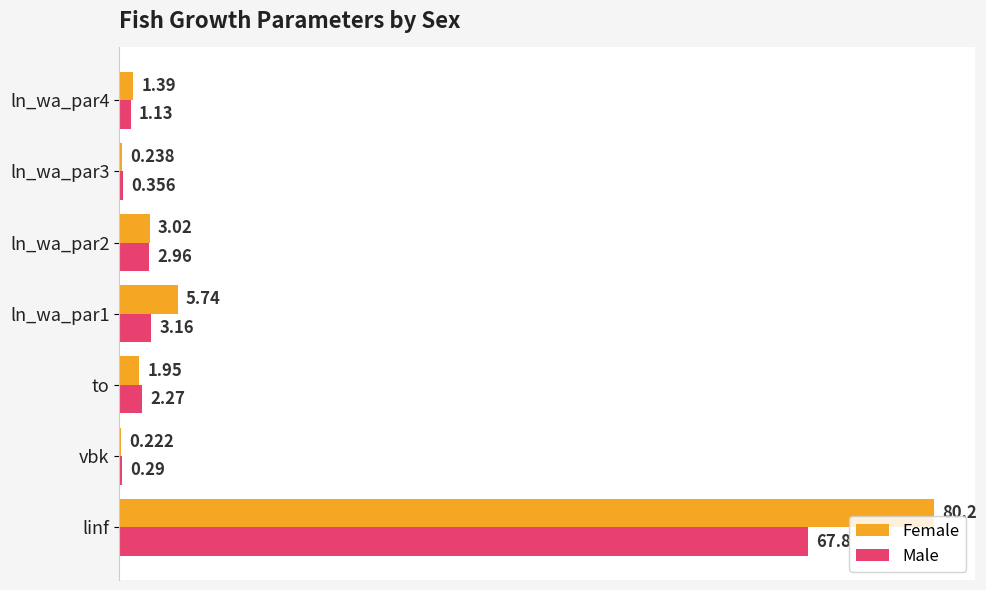

Which label corresponds to the largest value in the chart?

linf